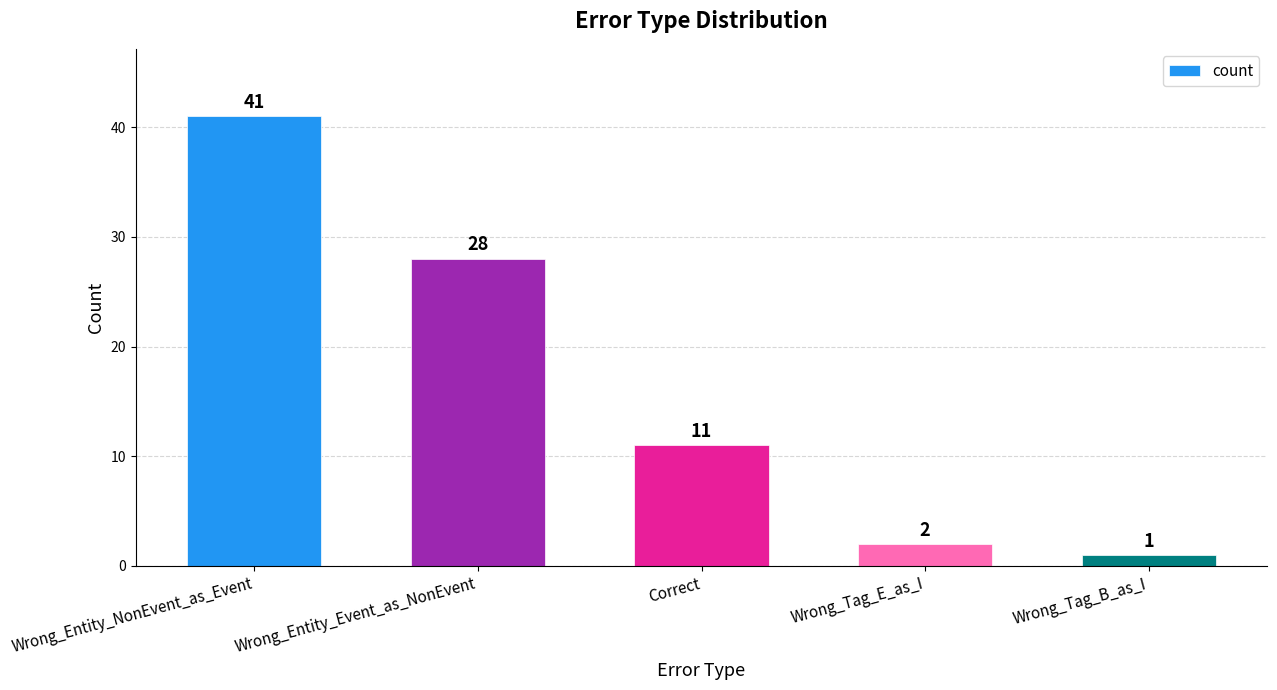

Does the chart contain stacked bars?

No